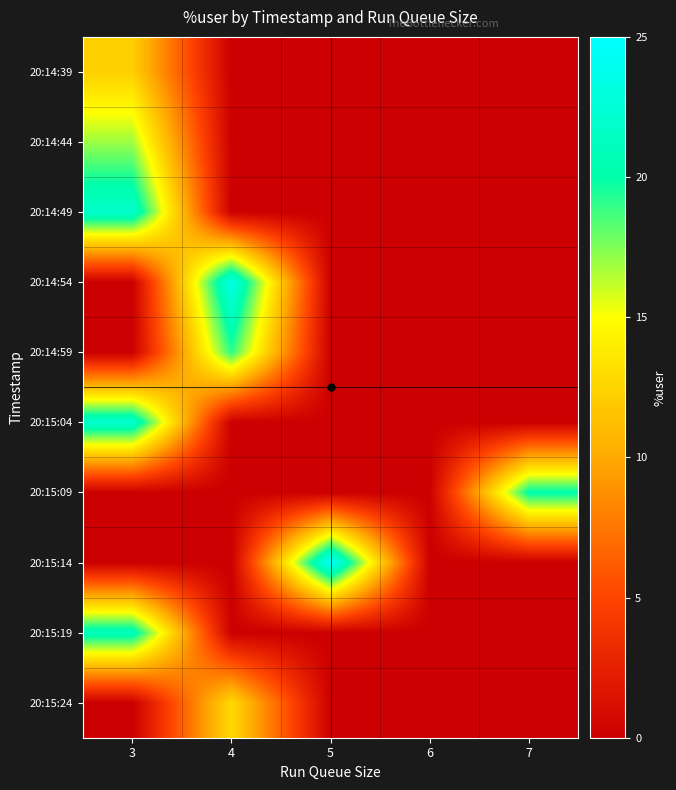

How many data points does each series have?

5